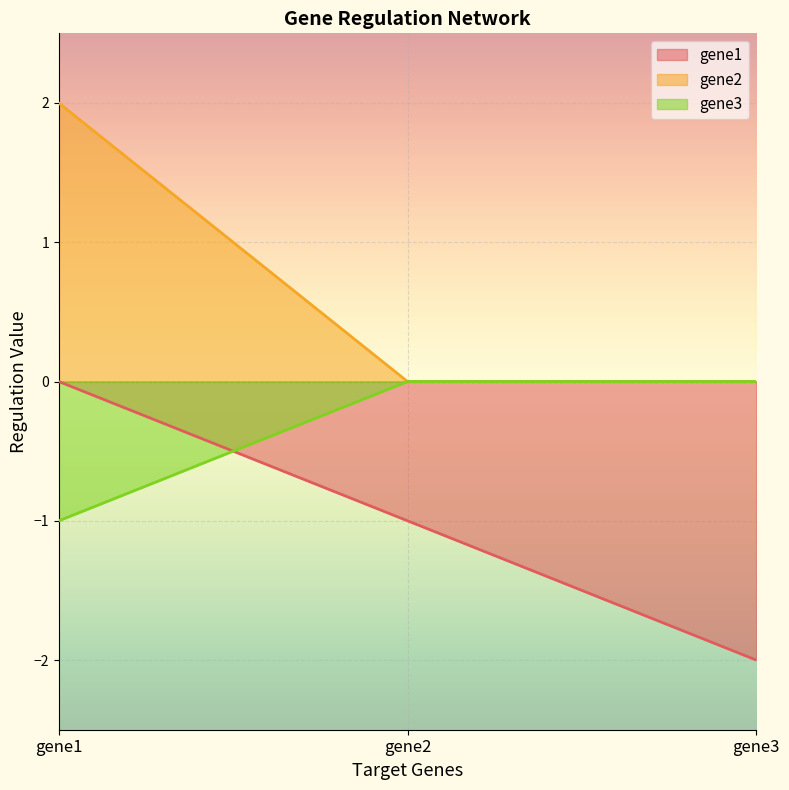

Rank the series at gene1 from lowest to highest value.

gene3, gene1, gene2